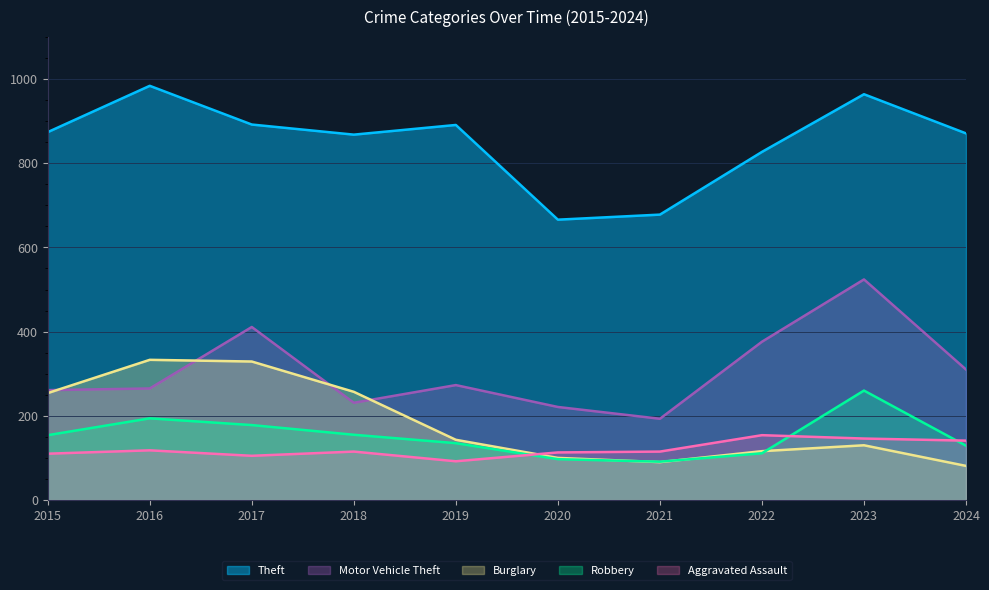

Read the Aggravated Assault value at 2018, to the nearest 5.

115